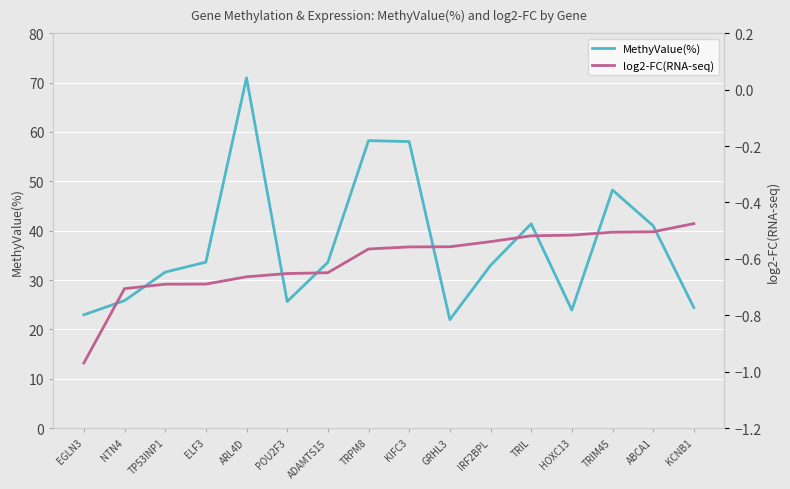

True or false: MethyValue(%) and log2-FC(RNA-seq) intersect in this chart.

False